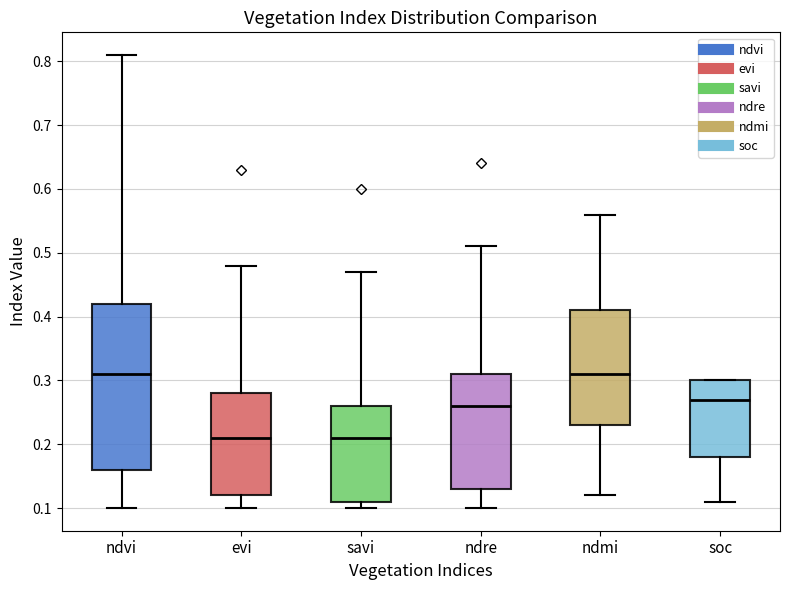

Reading left to right, transcribe this box plot: for each box, give where its median line is, the range the box spans, and where its two whiskers end, as read against the y-axis. The values are not printed on the chart, so give them approximately, as read against the axis.

ndvi: median 0.31, box 0.16 to 0.42, whiskers 0.10 to 0.81
evi: median 0.21, box 0.12 to 0.28, whiskers 0.10 to 0.48
savi: median 0.21, box 0.11 to 0.26, whiskers 0.10 to 0.47
ndre: median 0.26, box 0.13 to 0.31, whiskers 0.10 to 0.51
ndmi: median 0.31, box 0.23 to 0.41, whiskers 0.12 to 0.56
soc: median 0.27, box 0.18 to 0.30, whiskers 0.11 to 0.30